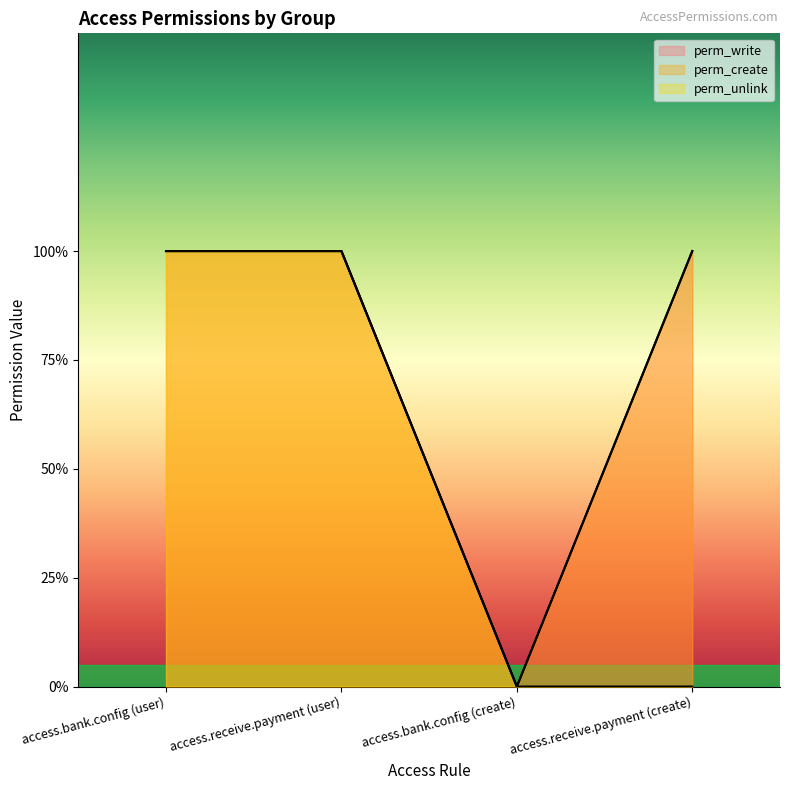

What is the label of the 3rd point from the left?

access.bank.config (create)